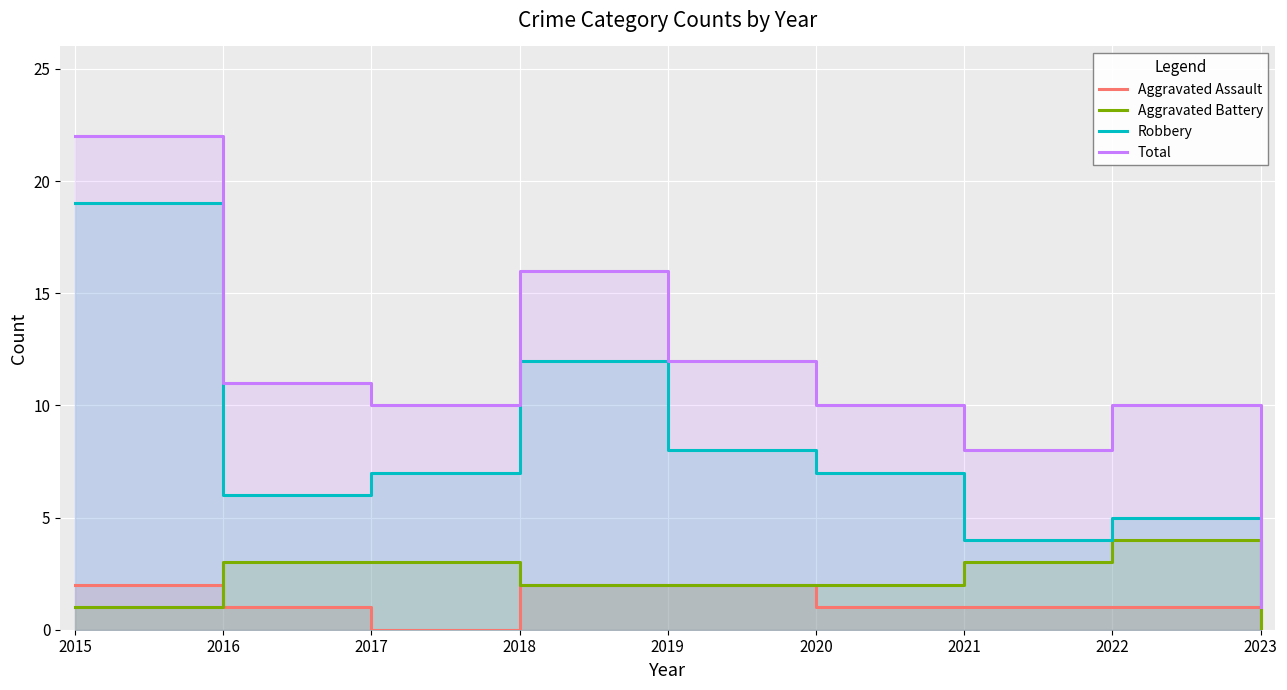

Where is Total nearest to the value 11?

2016